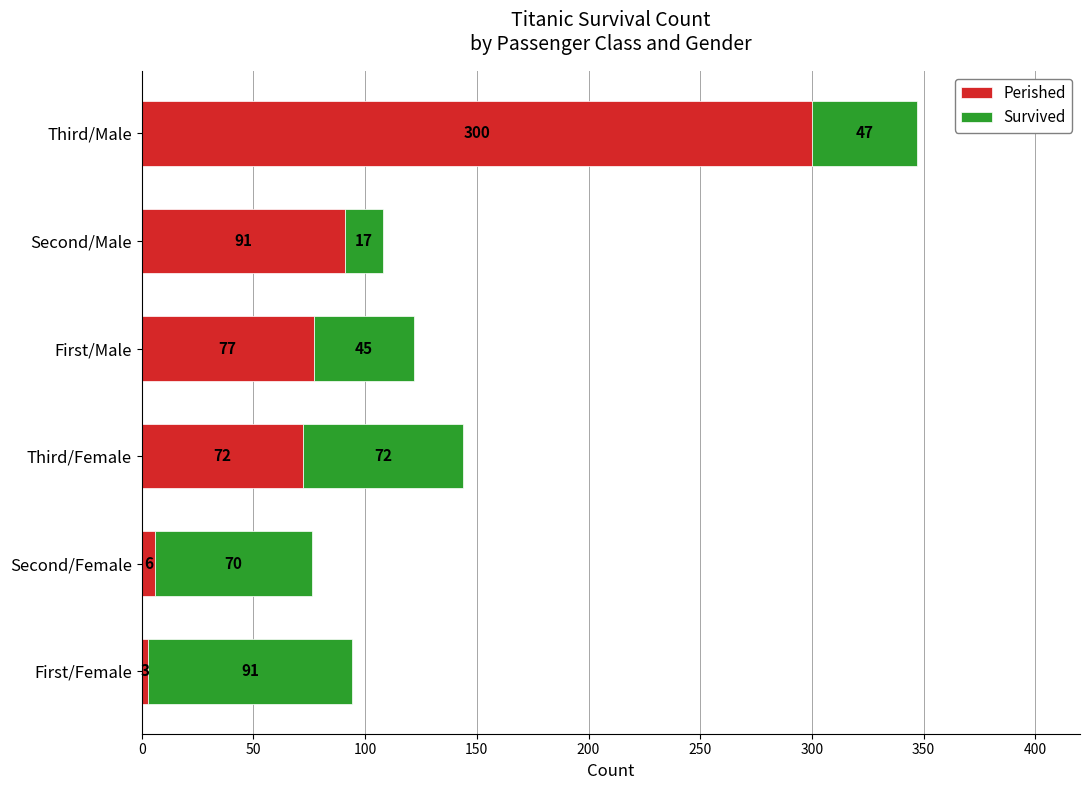

What are all the series names shown in the legend?

Perished, Survived